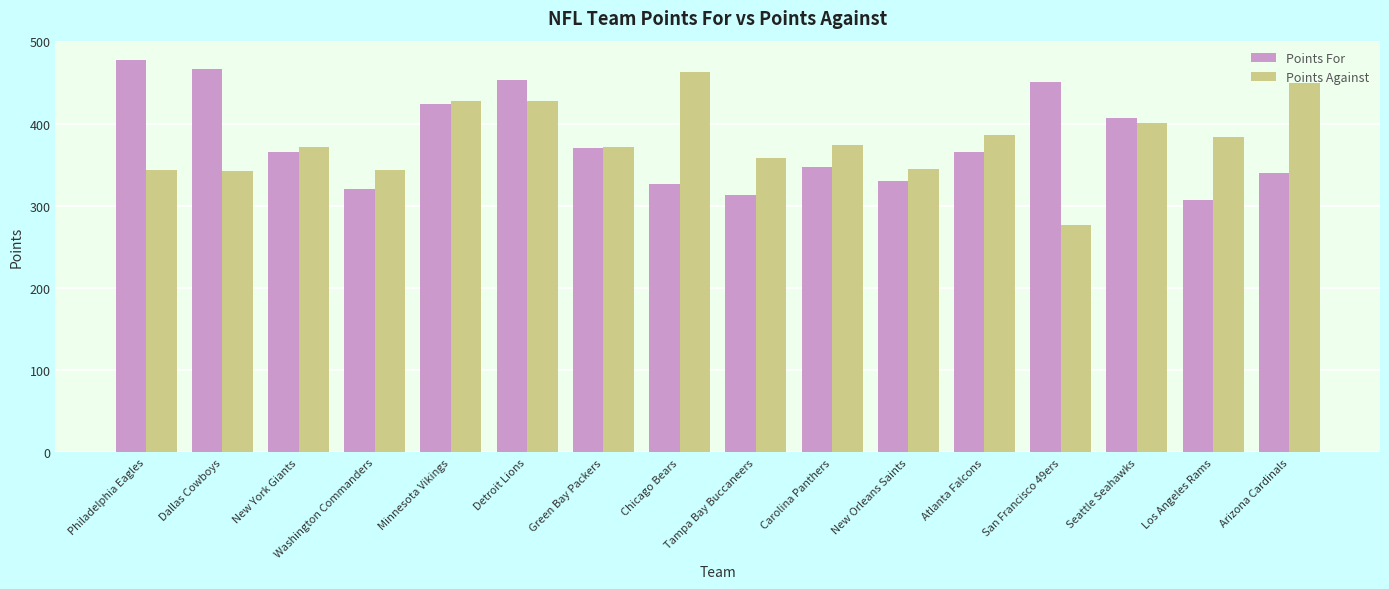

What is the spread (max minus min) of values at Atlanta Falcons?

21